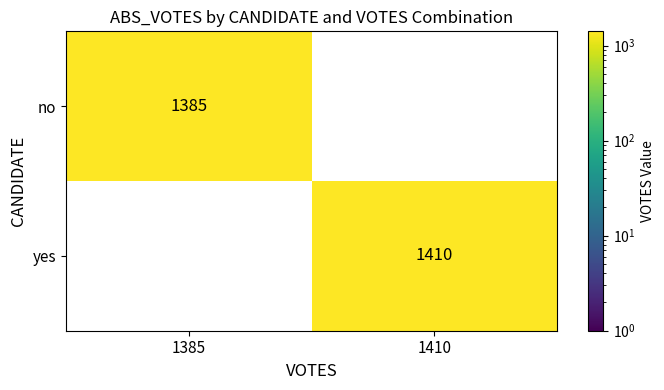

Count the number of categories in the chart.

2